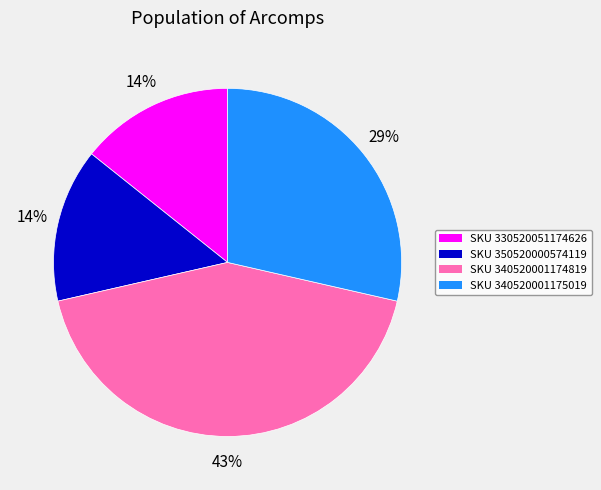

How many slices are in this pie chart?

4